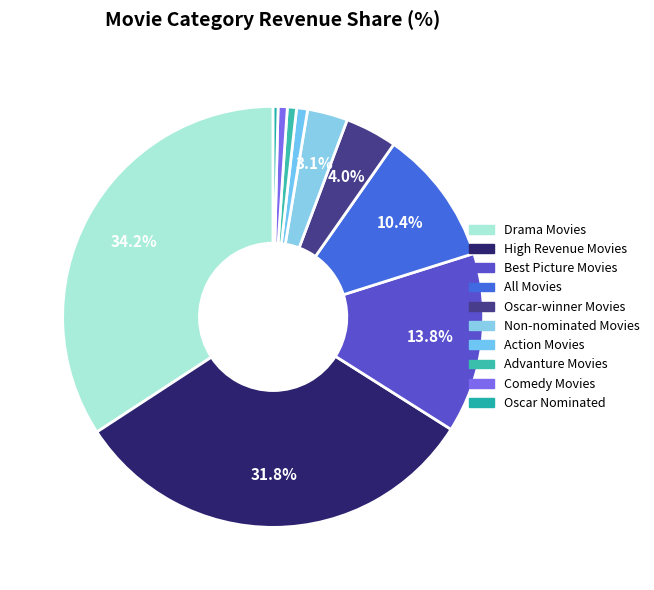

To the nearest percent, what is the difference between the largest and smallest slice percentages?

34%